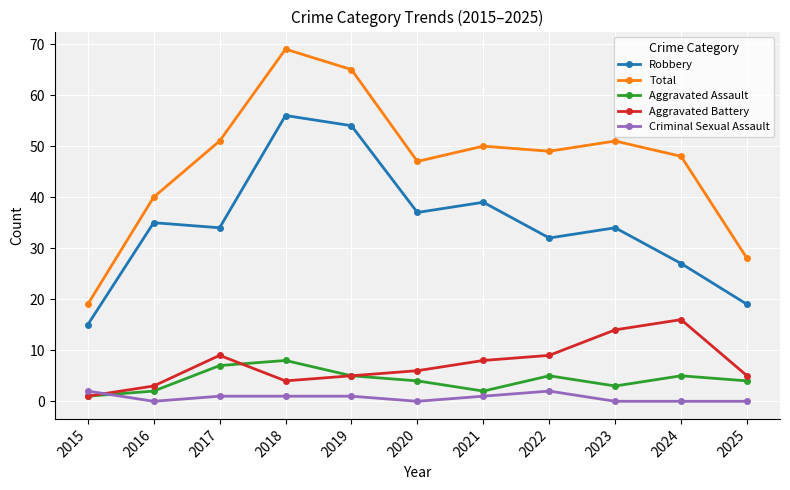

What is the value of the Criminal Sexual Assault point at the 4th from the left?

1